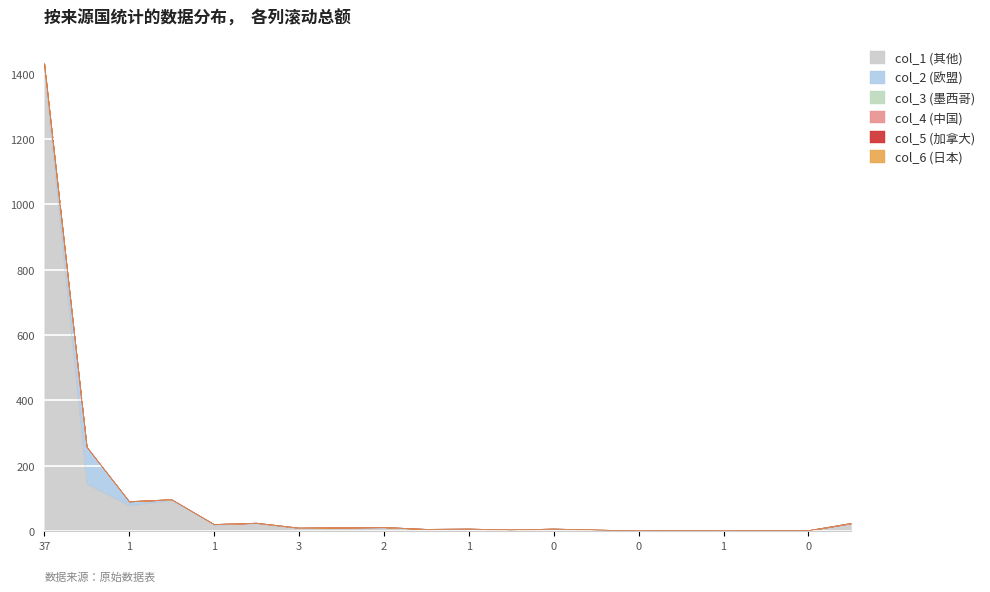

Which label corresponds to the largest value in the chart?

37